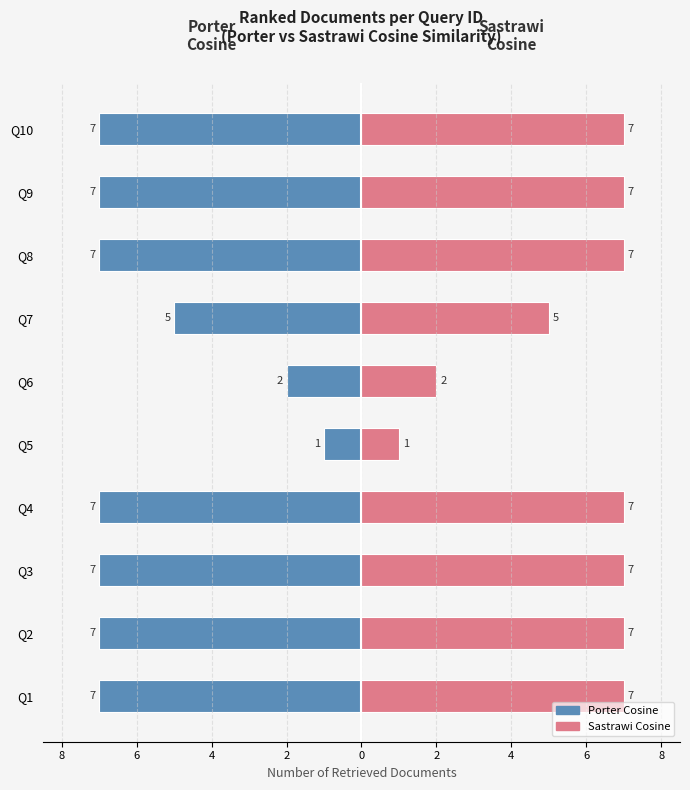

Which series has the largest range (max minus min)?

Porter Cosine